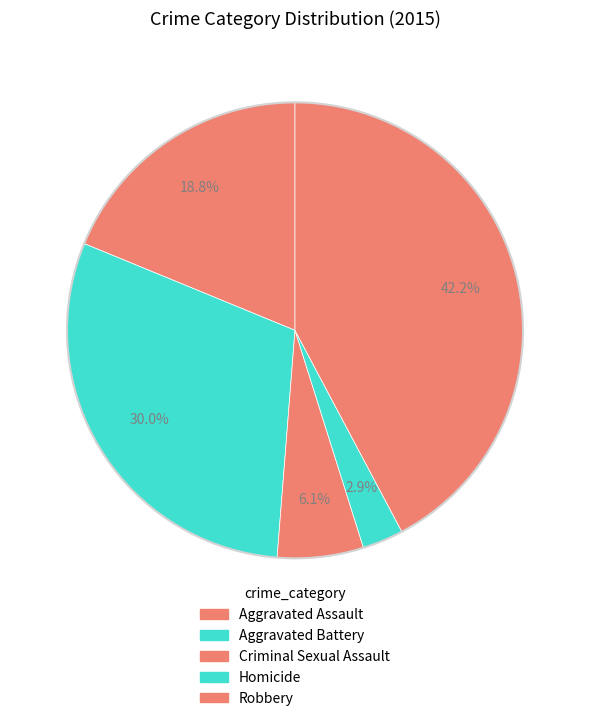

To the nearest percent, what is the difference between the largest and smallest slice percentages?

39%